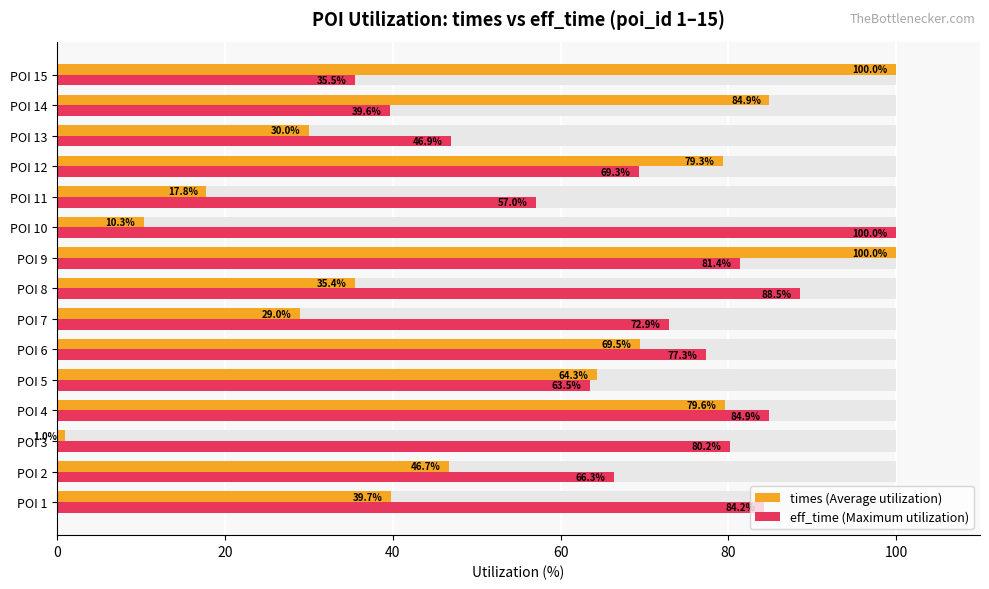

What is the approximate value of eff_time (Maximum utilization) at POI 5?

63.5